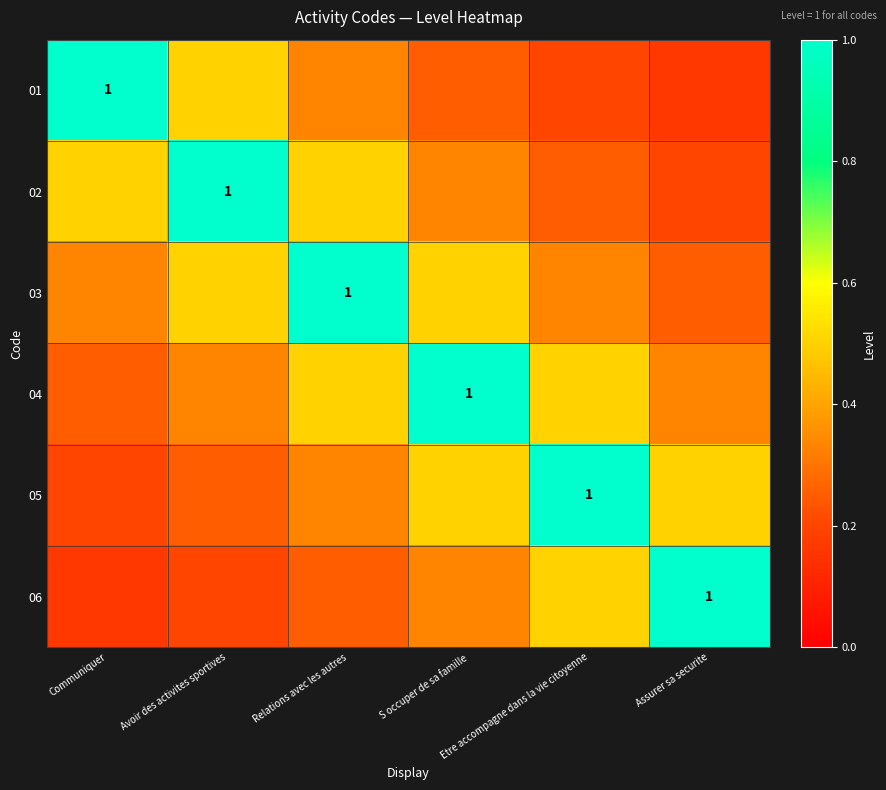

How many 05 values are between 0 and 1?

6